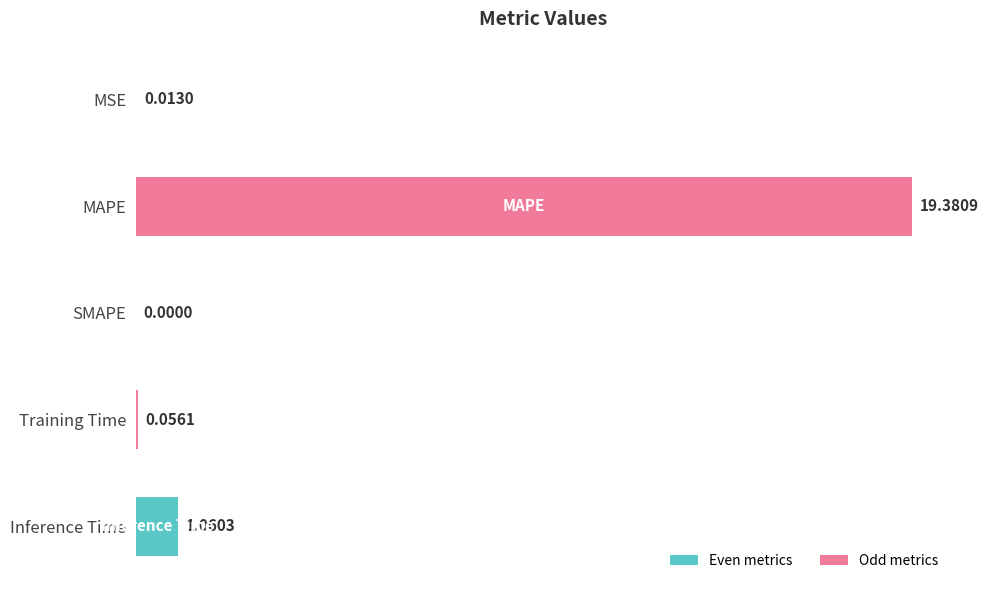

At which label is the value closest to 9?

Inference Time